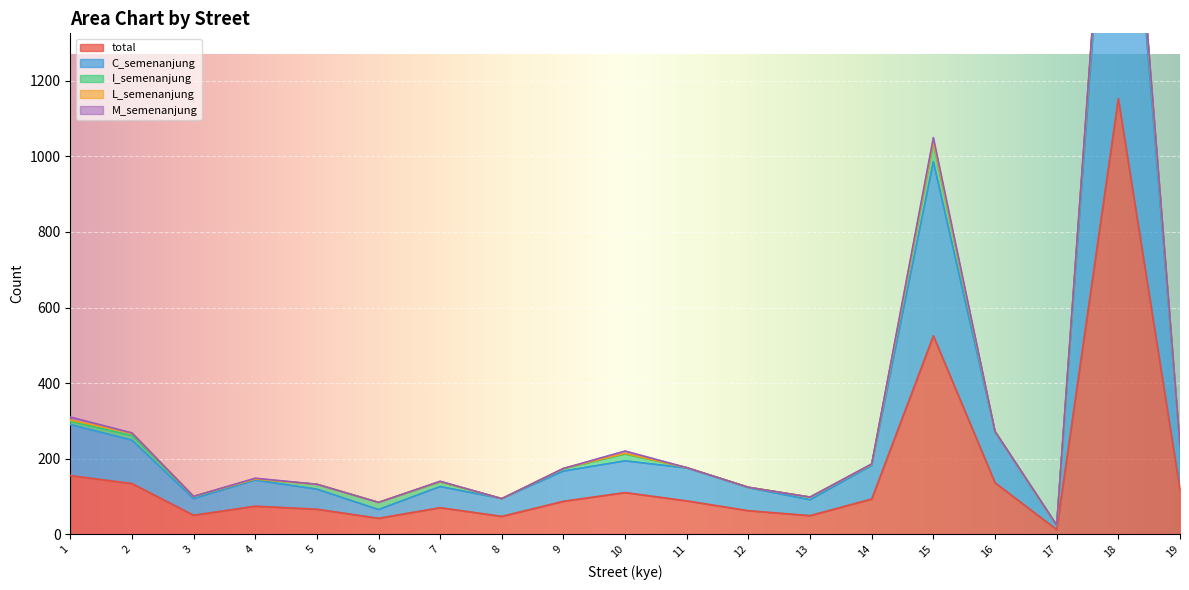

What is the difference between the maximum and minimum values in the total series?

1141